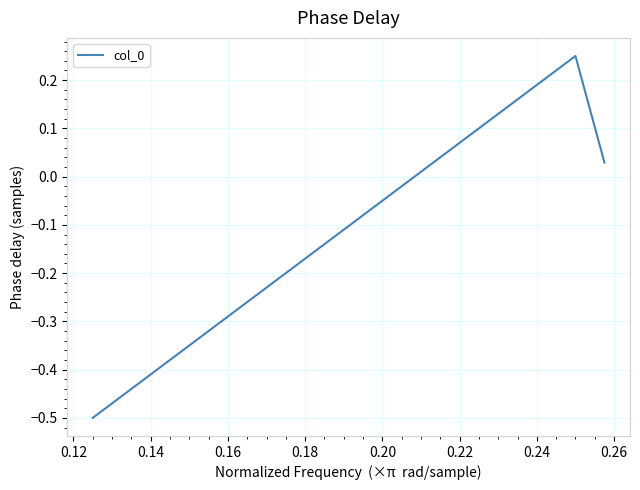

How many categories are shown in the chart?

3